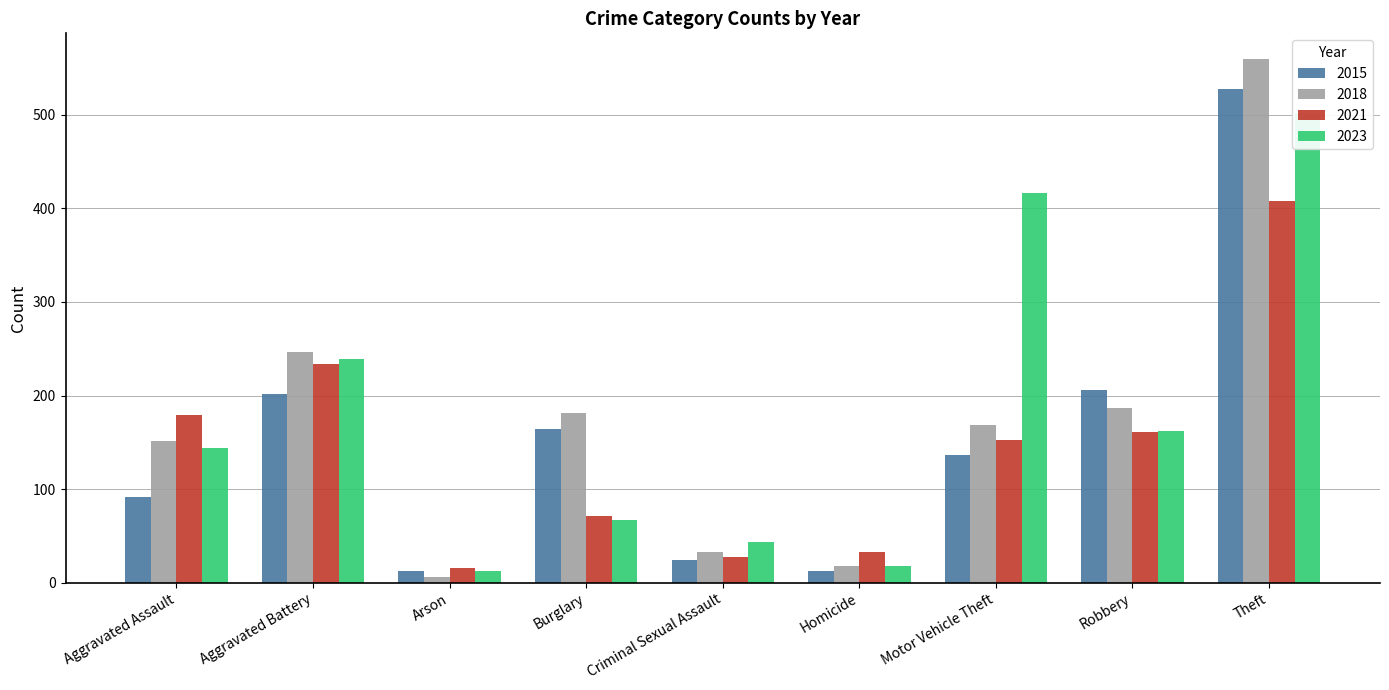

Rank the series by their maximum value, from highest to lowest.

2018, 2015, 2023, 2021